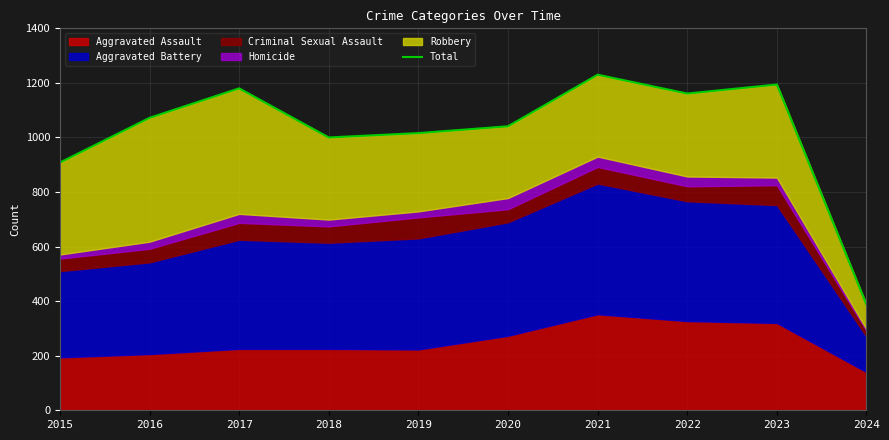

What is the difference between the maximum and minimum values?

843